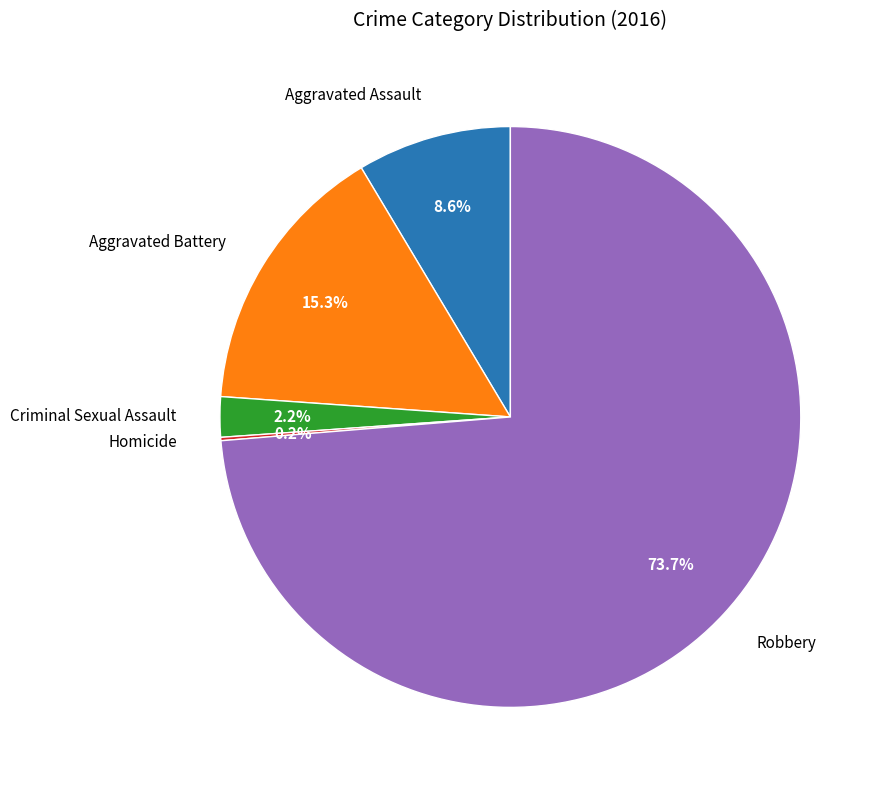

Is there any slice that represents more than half of the pie?

Yes